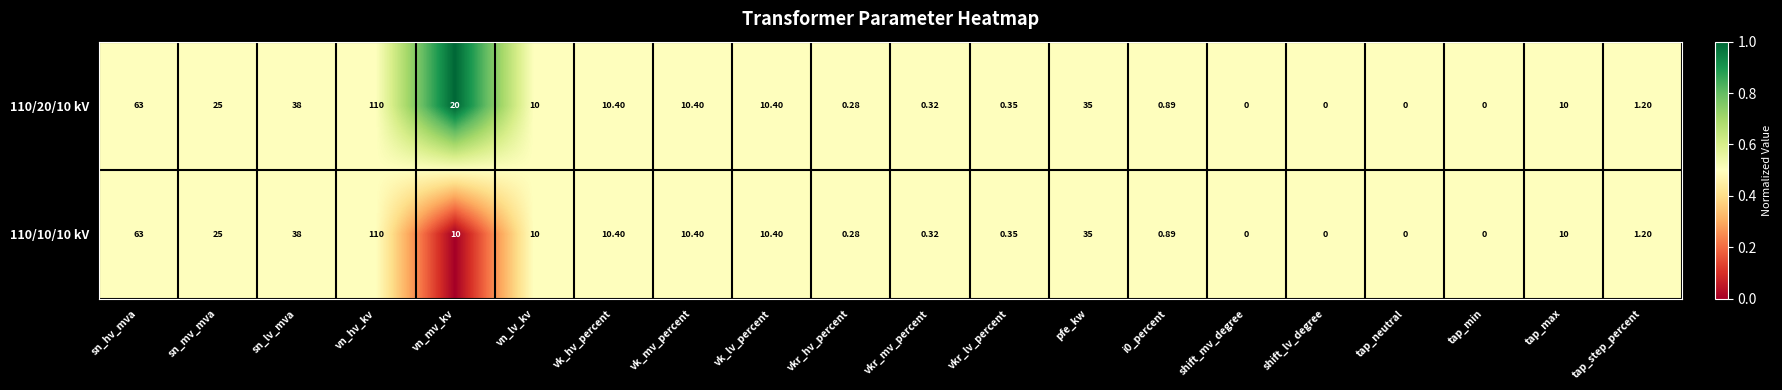

At which label does 110/20/10 kV reach its peak?

vn_hv_kv